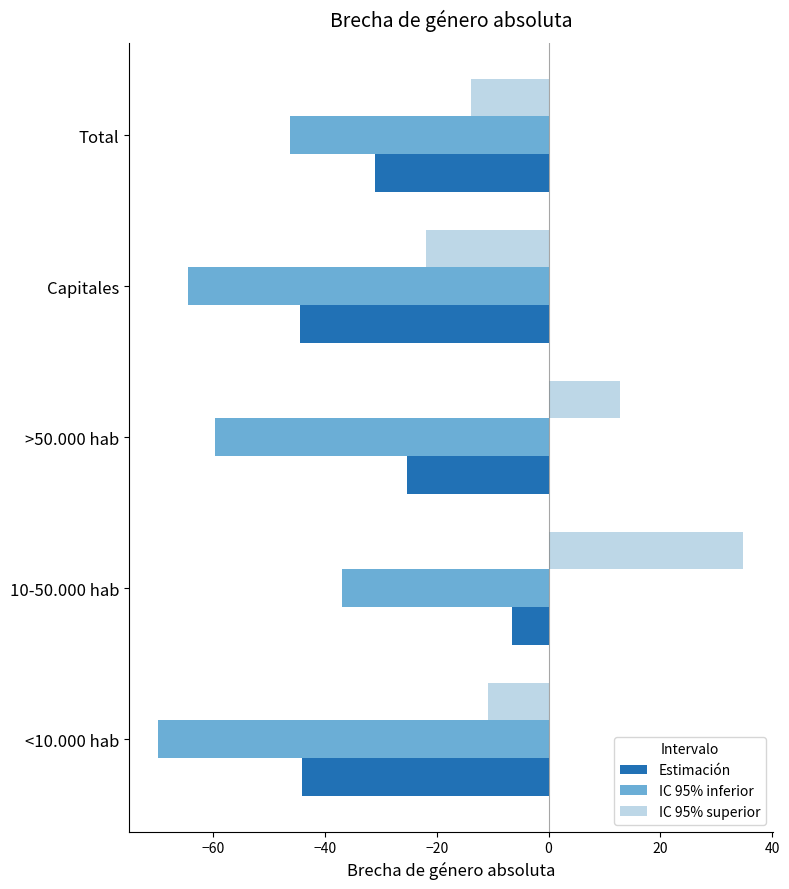

What is the spread (max minus min) of values at >50.000 hab?

72.4